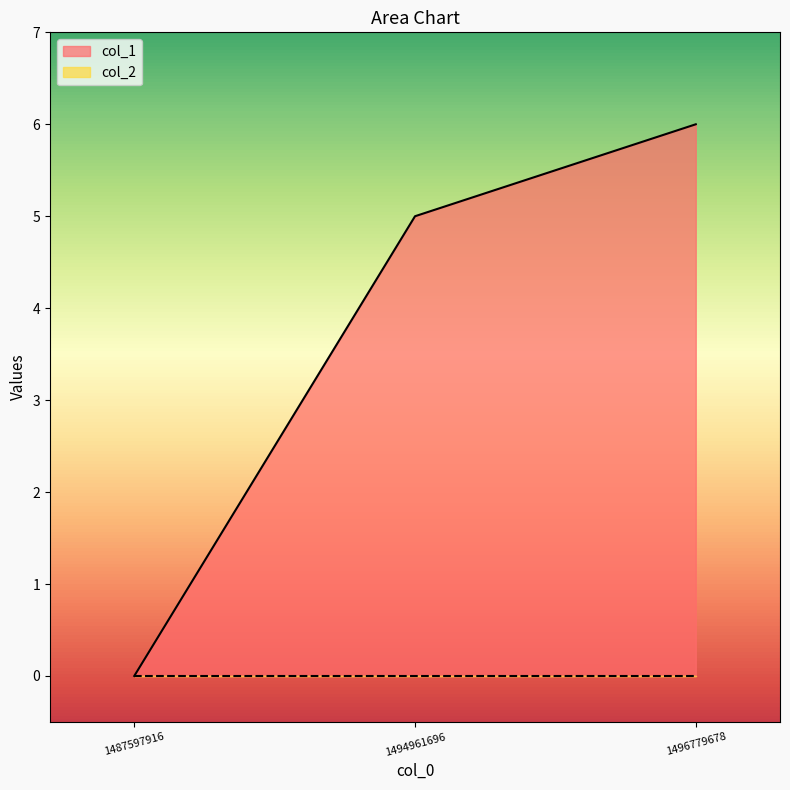

Is it true that the value at 1496779678 is 6?

True